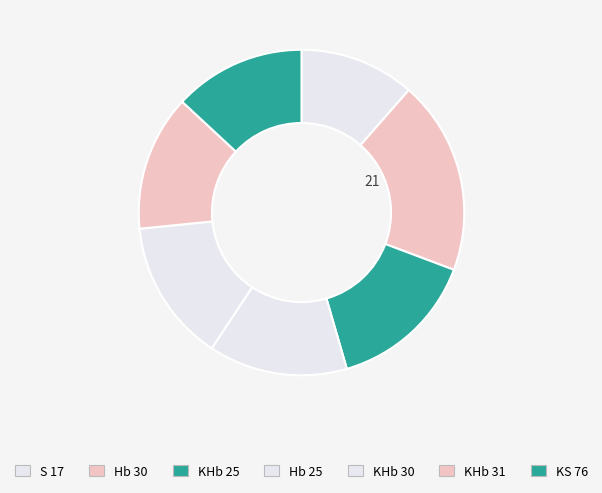

Rank the categories by value from lowest to highest.

S 17, KS 76, KHb 31, Hb 25, KHb 30, KHb 25, Hb 30